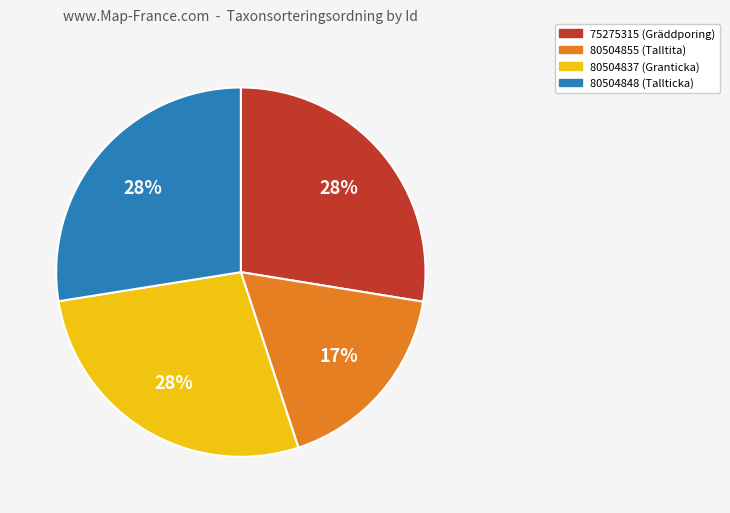

True or false: 80504848 accounts for 36% of the total.

False